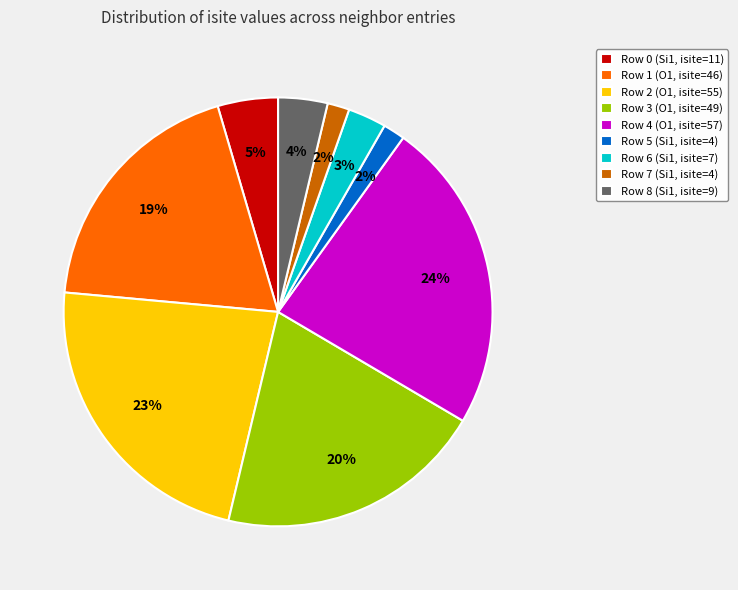

To the nearest percent, what is the difference between the Row 6 (Si1, isite=7) and Row 4 (O1, isite=57) slice percentages?

21%